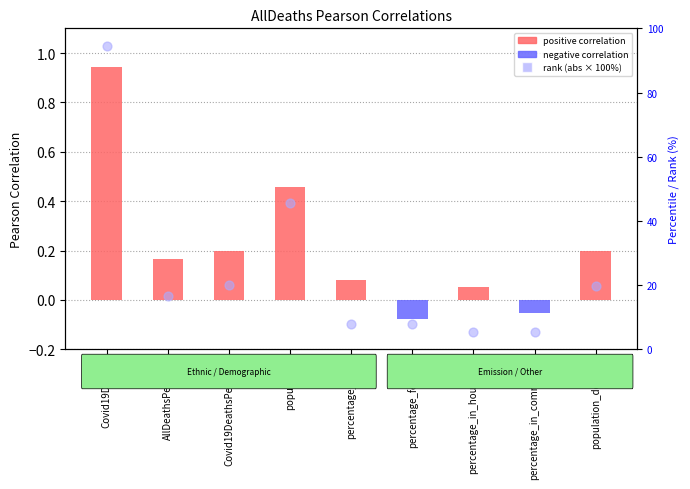

Which series has the widest spread of Y values?

rank